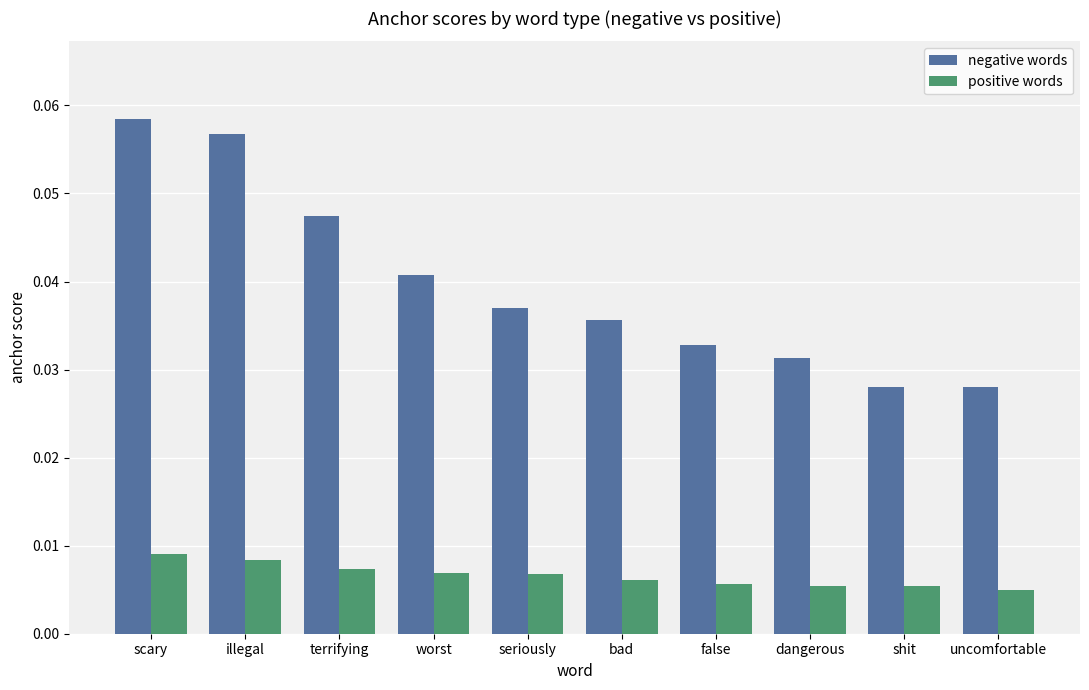

Rank the series at scary from highest to lowest value.

negative words, positive words